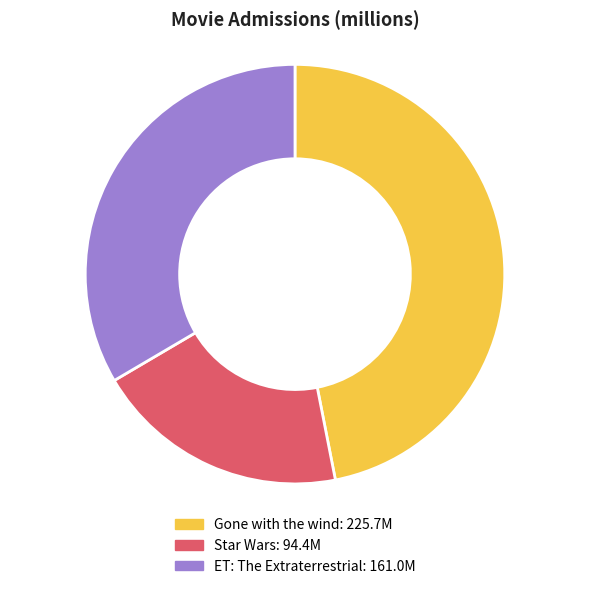

Do Star Wars and ET: The Extraterrestrial together represent more than half of the pie?

Yes